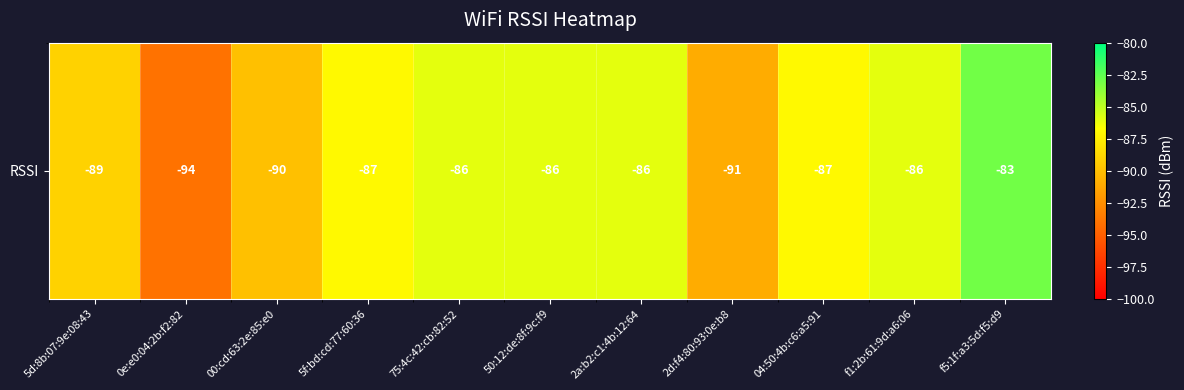

Reading left to right, list all the values displayed in this chart.

-89	-94	-90	-87	-86	-86	-86	-91	-87	-86	-83